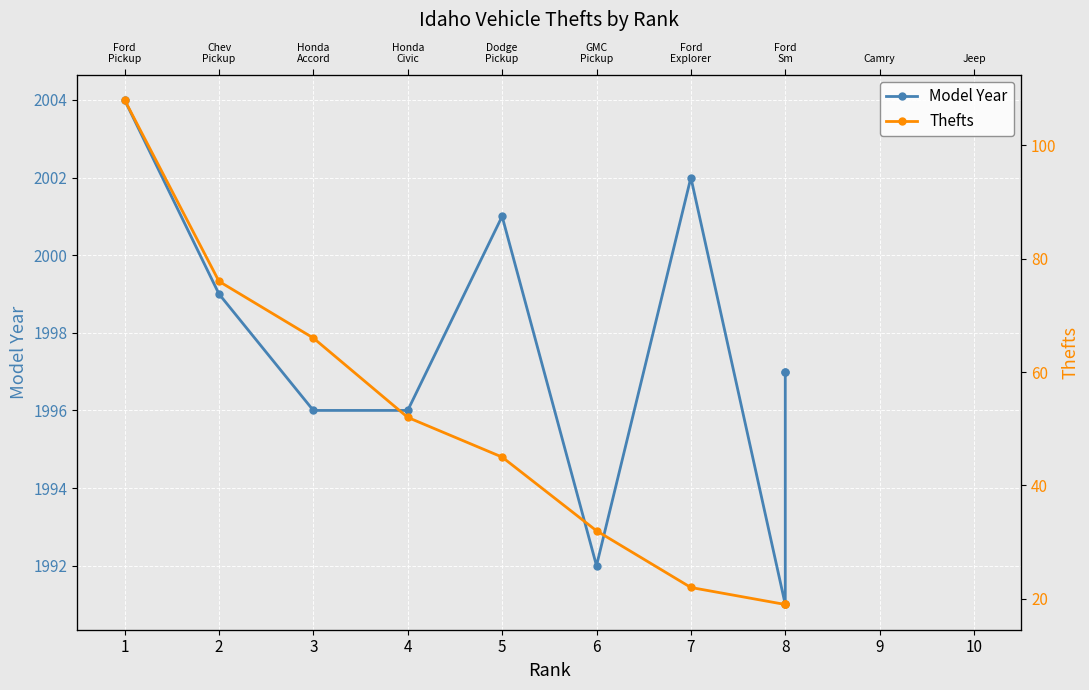

How many lines are shown in the chart?

2